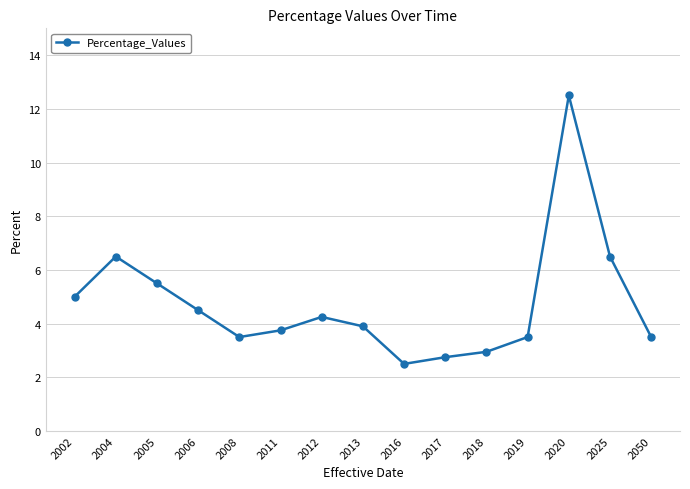

The chart shows a value of 2.5 at 2002. True or false?

False